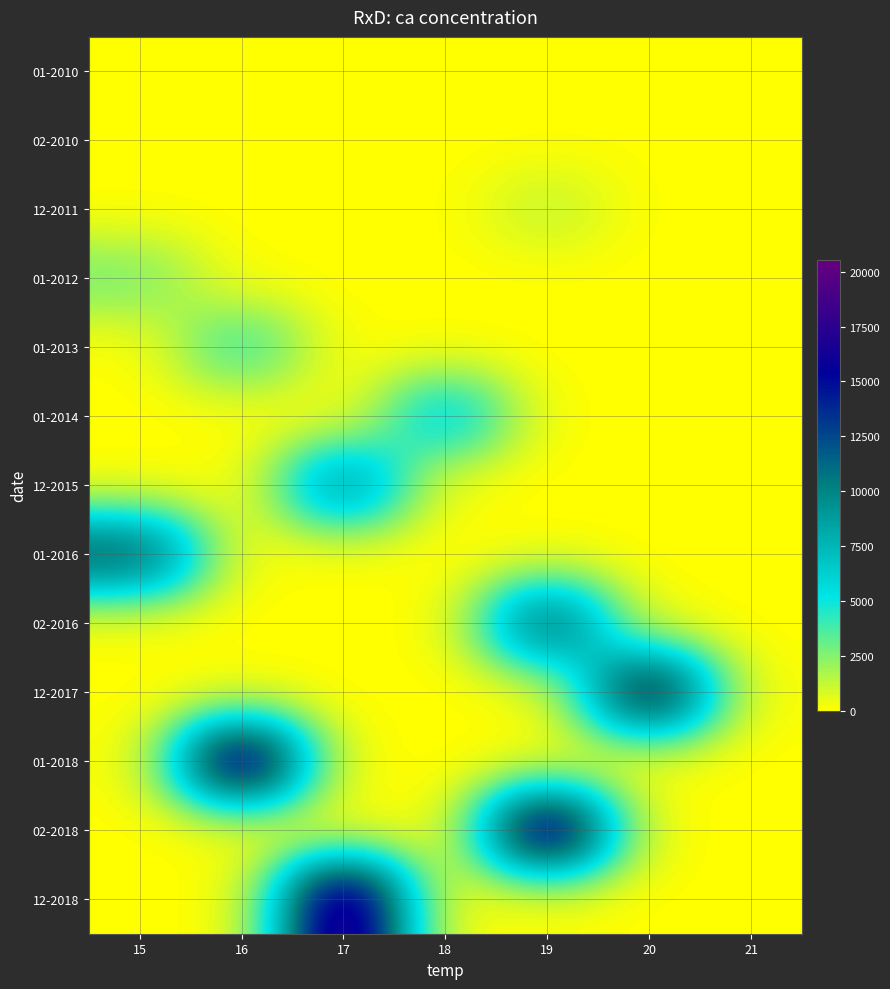

Which series has the largest range (max minus min)?

12-2018